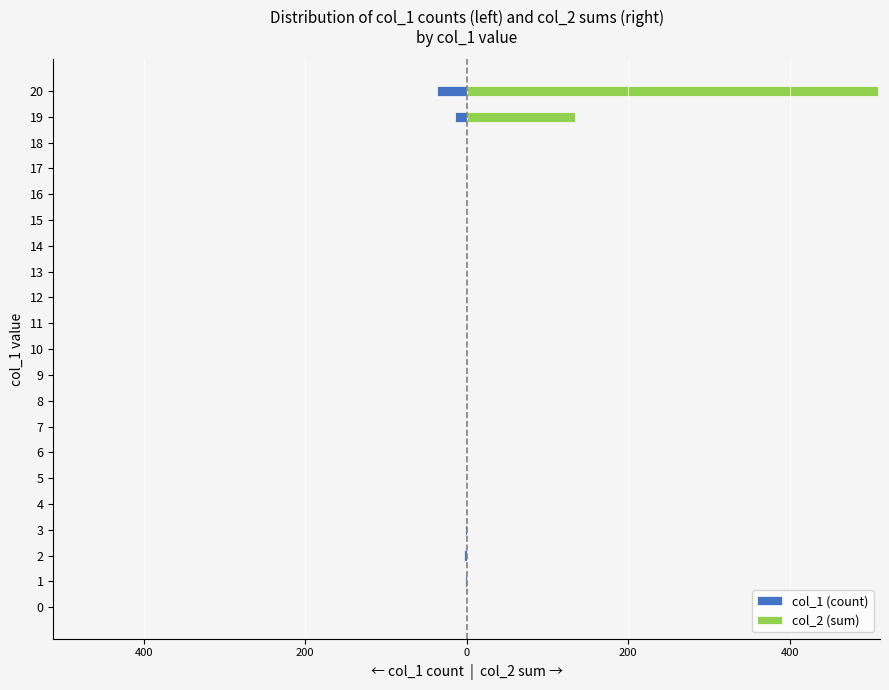

What is the average value of the col_2 (sum) series?

31